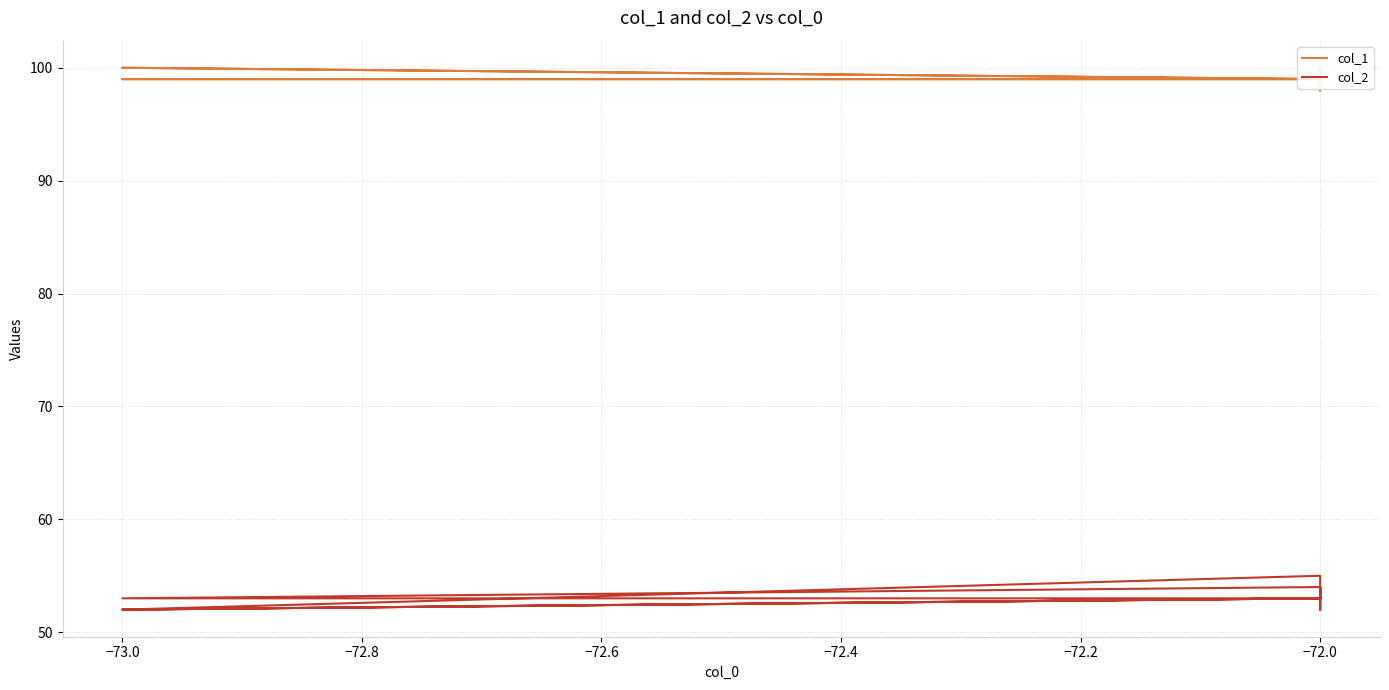

List the series in order of their overall mean, lowest first.

col_2, col_1